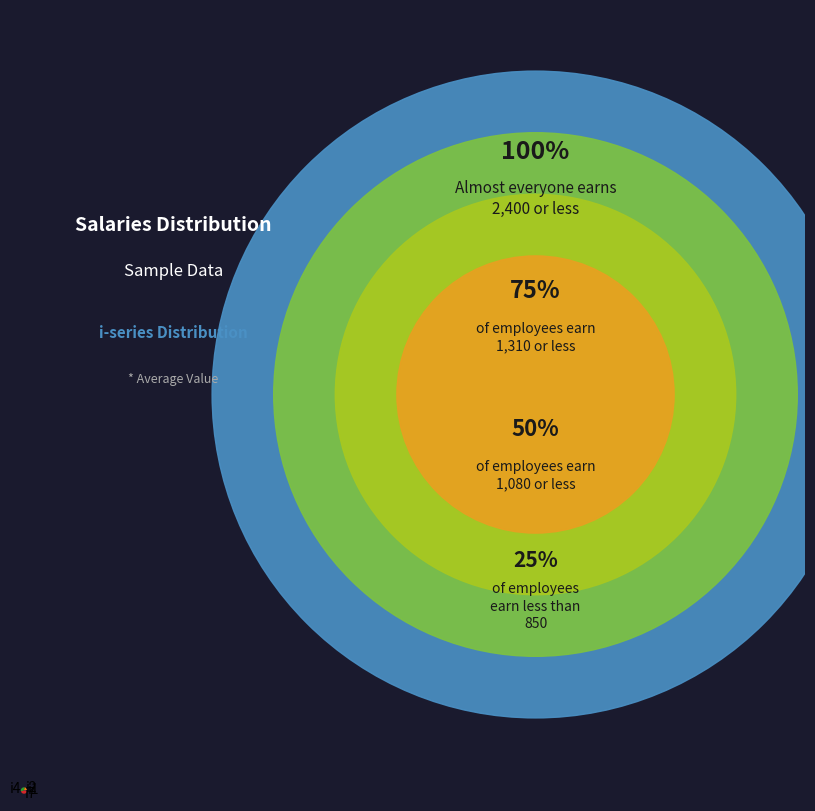

Do i4 and i1 together represent more than half of the pie?

No